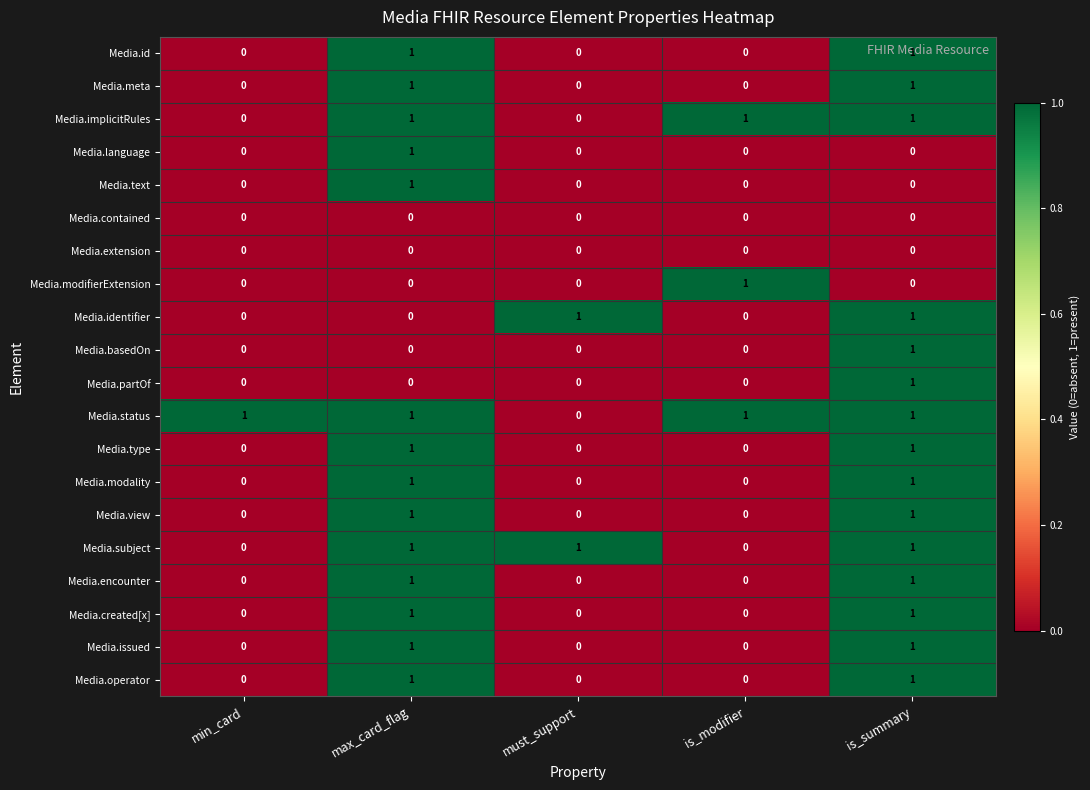

Is it true that Media.id equals 0 at must_support?

True